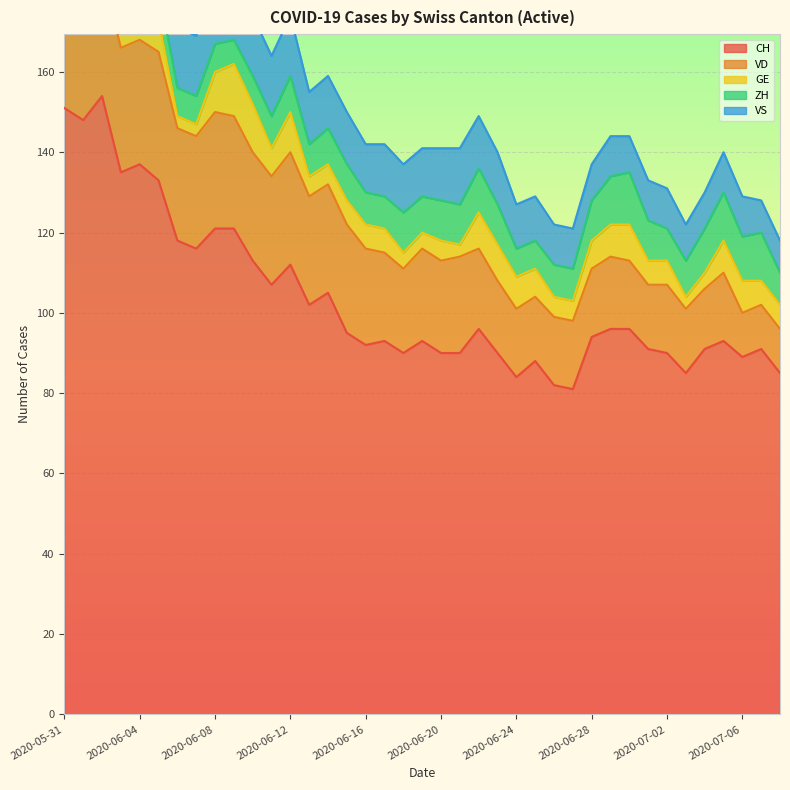

What is the difference between the maximum and minimum values in the VS series?

7